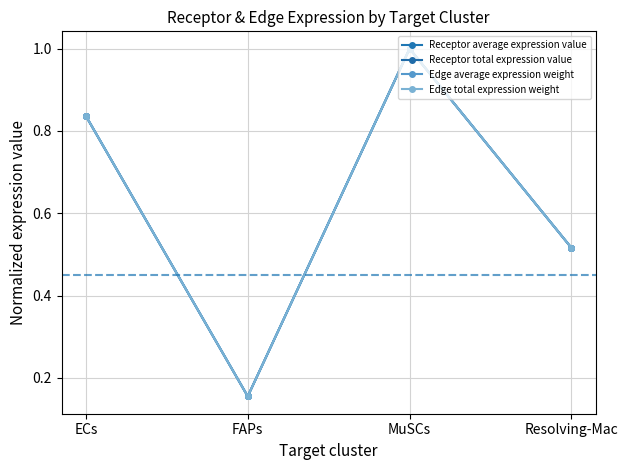

Is it true that Receptor total expression value equals 0.8 at ECs?

True